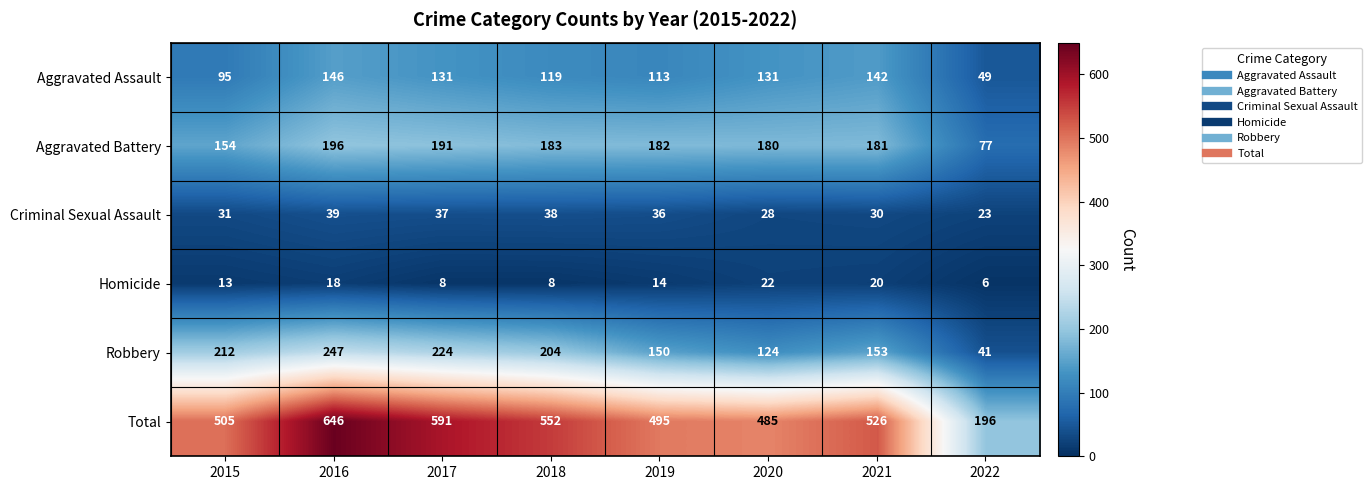

The Criminal Sexual Assault series shows 36 at 2019. True or false?

True